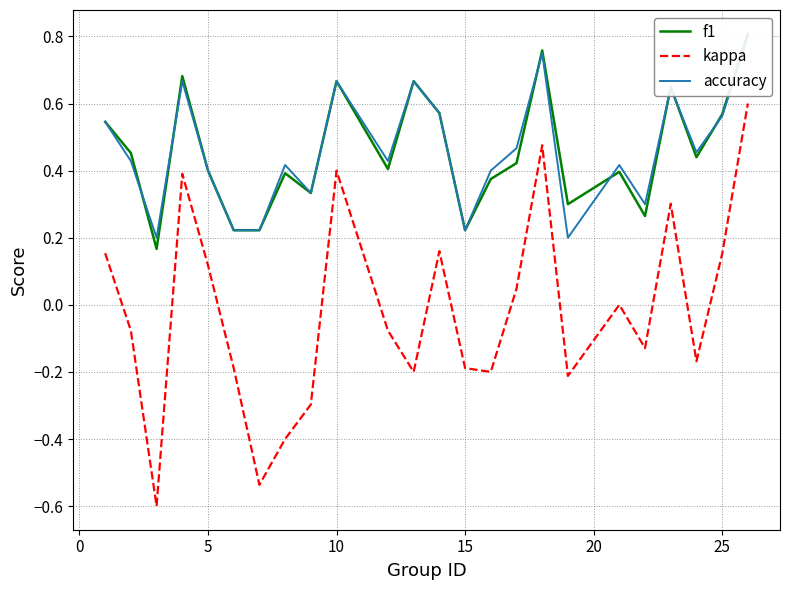

What is the highest value of the kappa series?

0.6